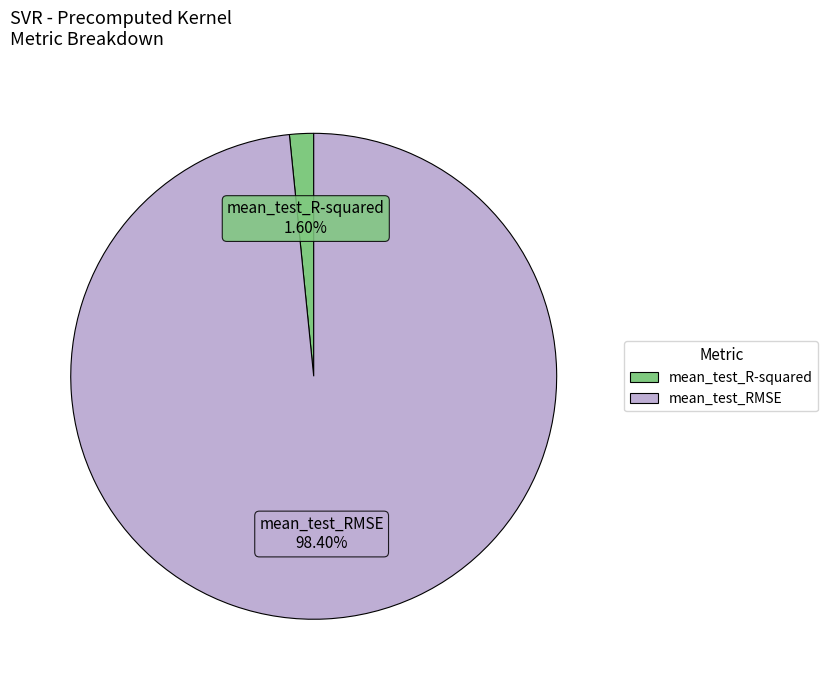

To the nearest percent, what percentage of the pie is mean_test_RMSE?

98%